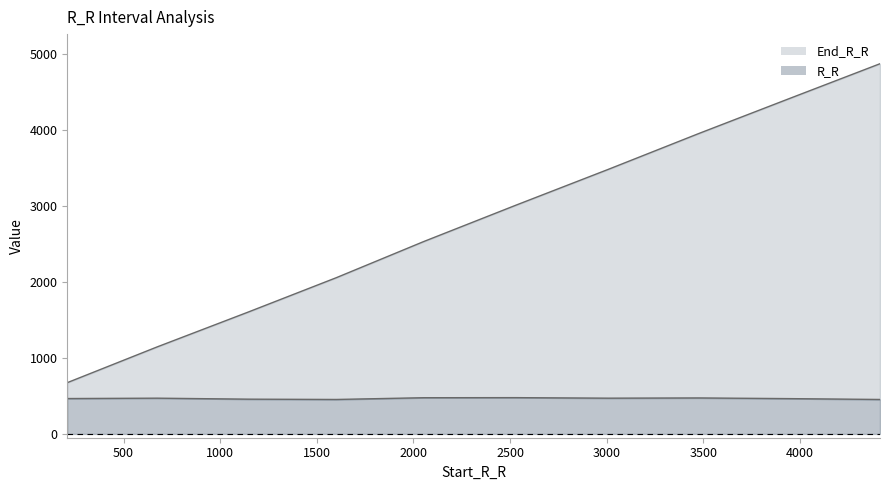

True or false: R_R and End_R_R cross at least once.

False